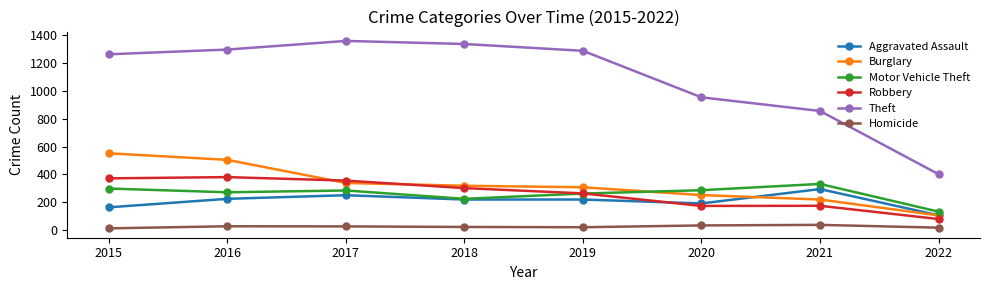

Read the Homicide value at 2017, to the nearest 5.

25